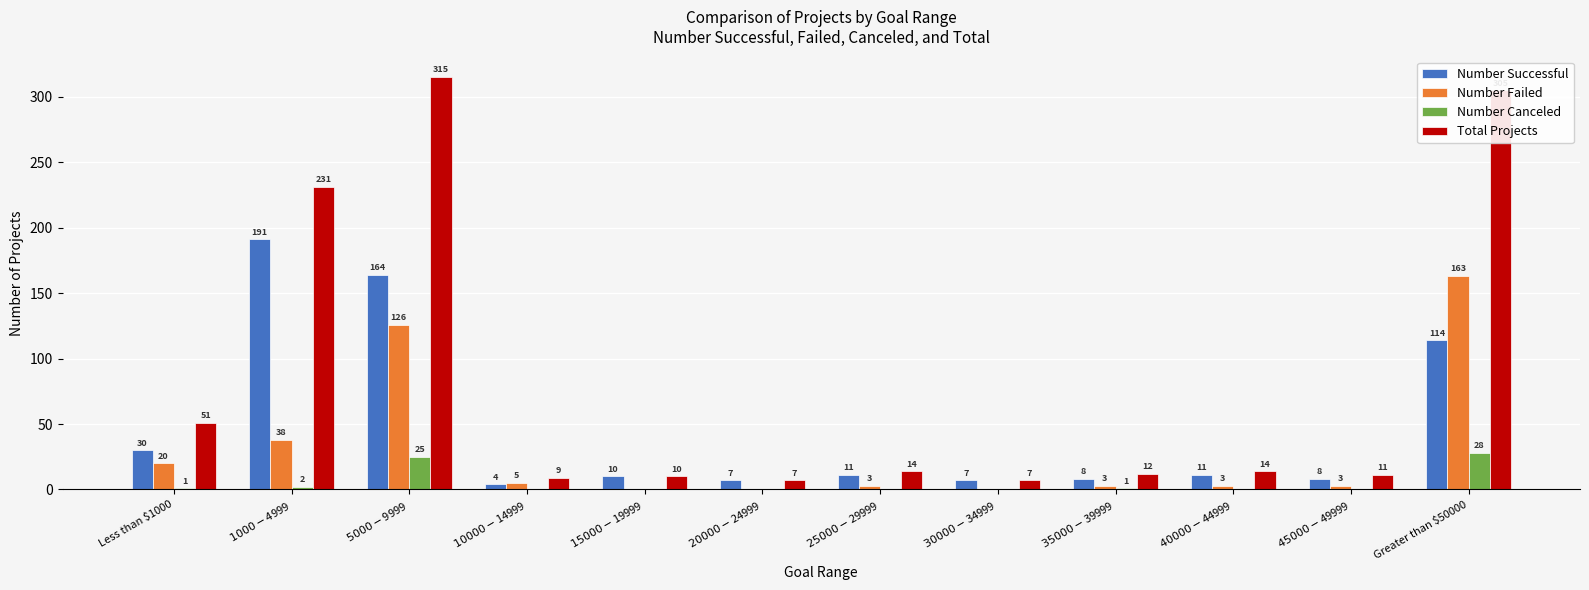

What is the maximum value for Total Projects?

315